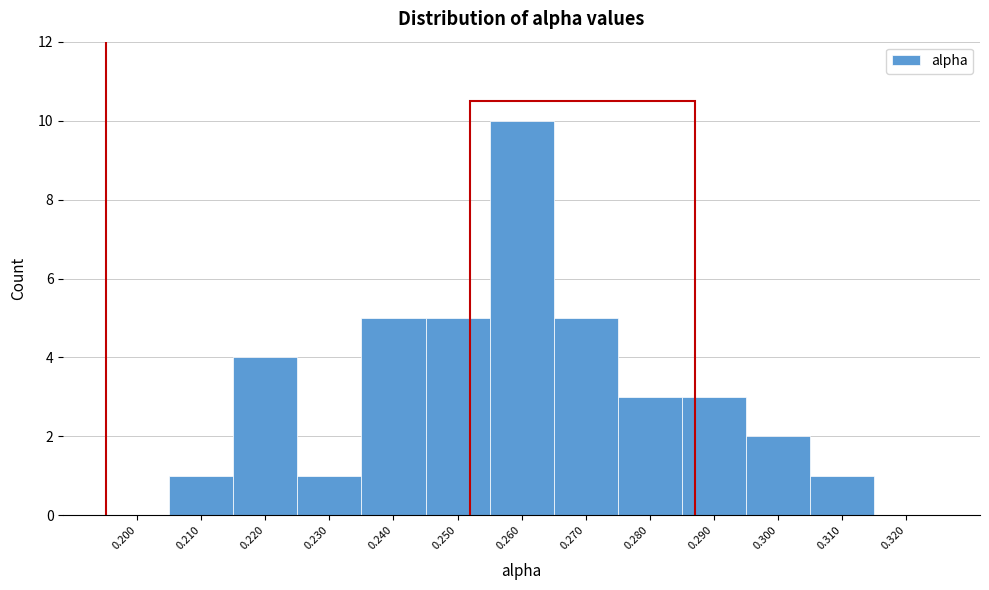

Reading left to right, list all the values displayed in this chart.

0.200=0	0.210=1	0.220=4	0.230=1	0.240=5	0.250=5	0.260=10	0.270=5	0.280=3	0.290=3	0.300=2	0.310=1	0.320=0